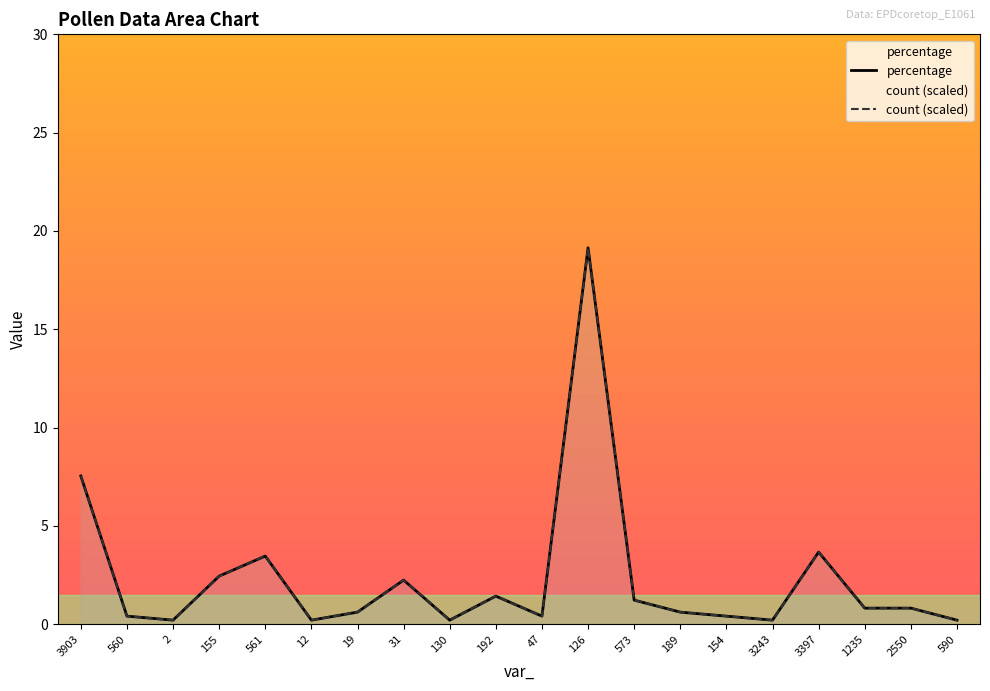

True or false: percentage has more than 2 points higher than both neighbors.

True